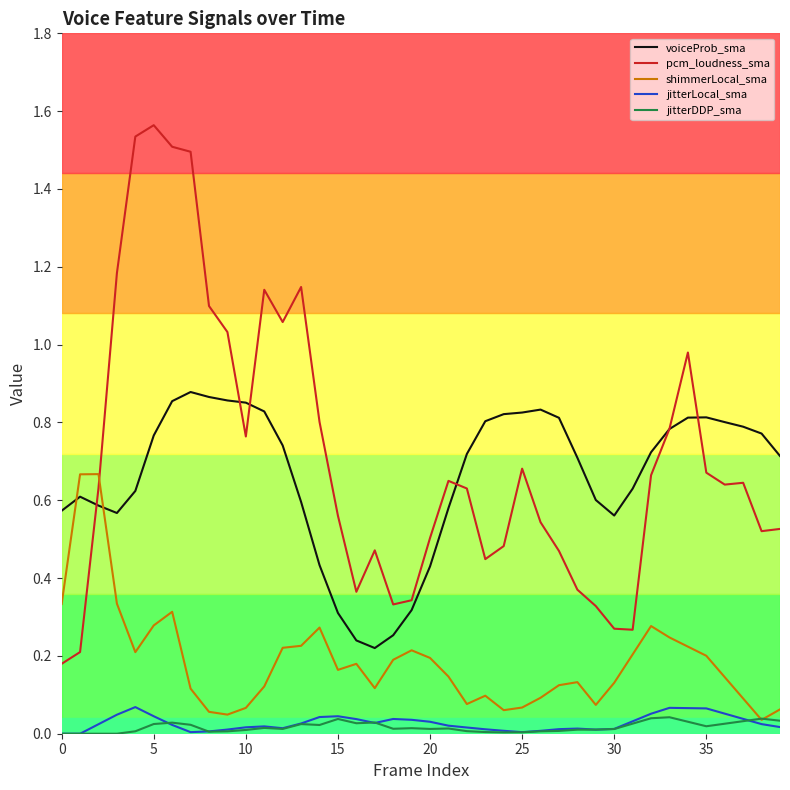

Rank the series by their maximum value, from lowest to highest.

jitterDDP_sma, jitterLocal_sma, shimmerLocal_sma, voiceProb_sma, pcm_loudness_sma